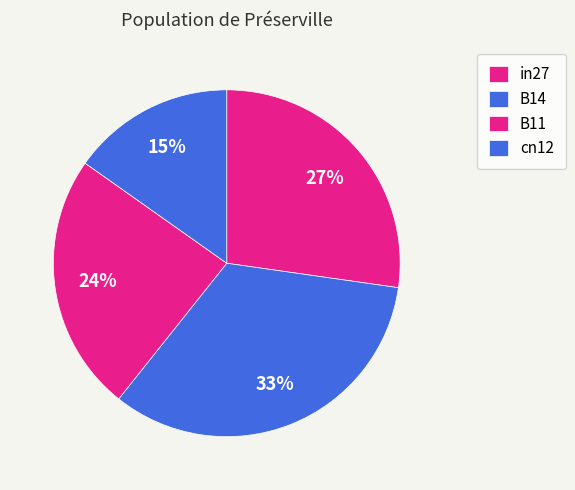

True or false: B14 accounts for 20% of the total.

False